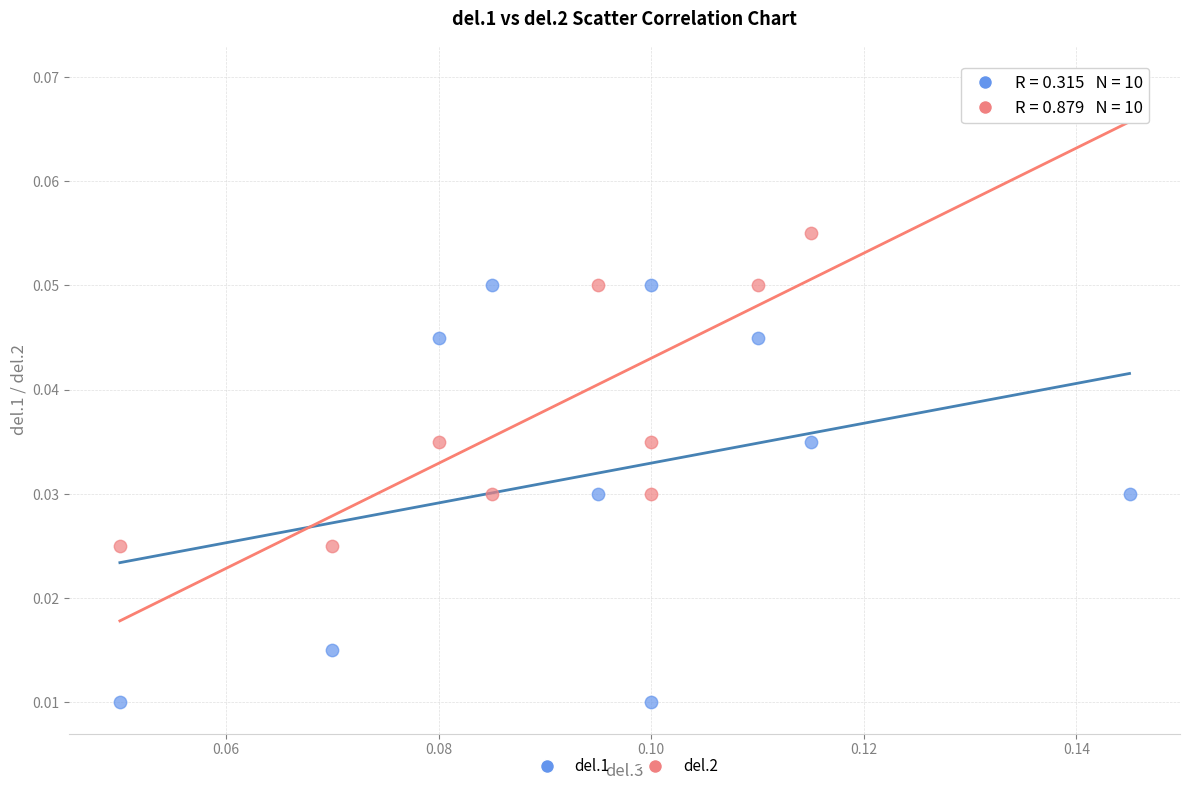

Which series reaches the minimum Y coordinate?

del.1